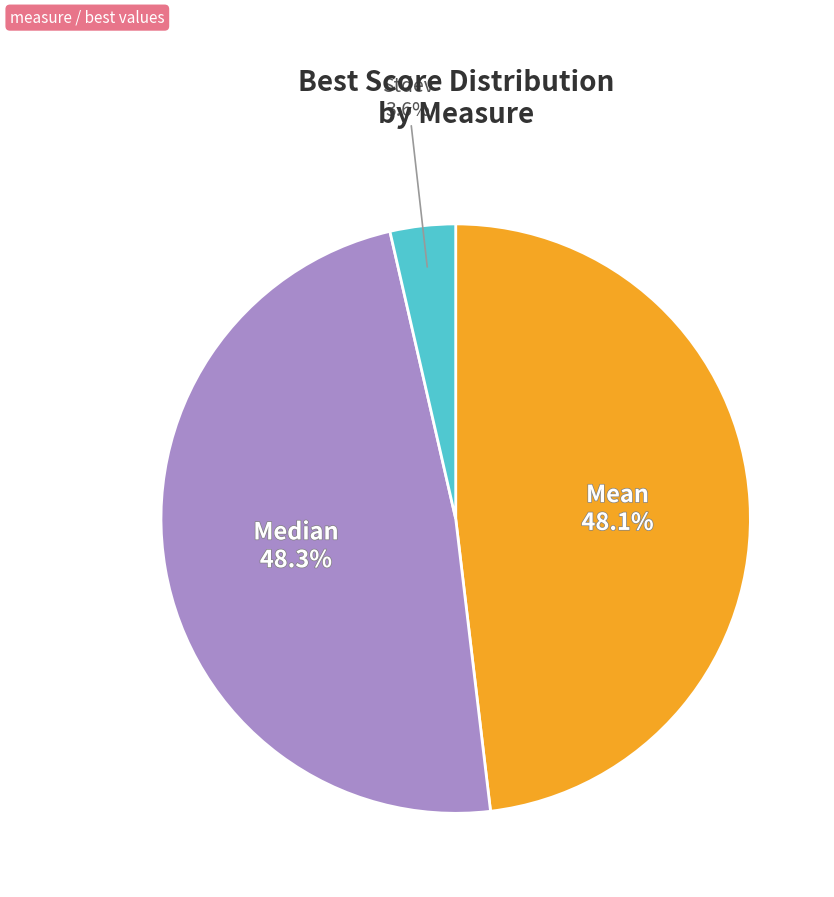

Does any single category account for the majority?

No